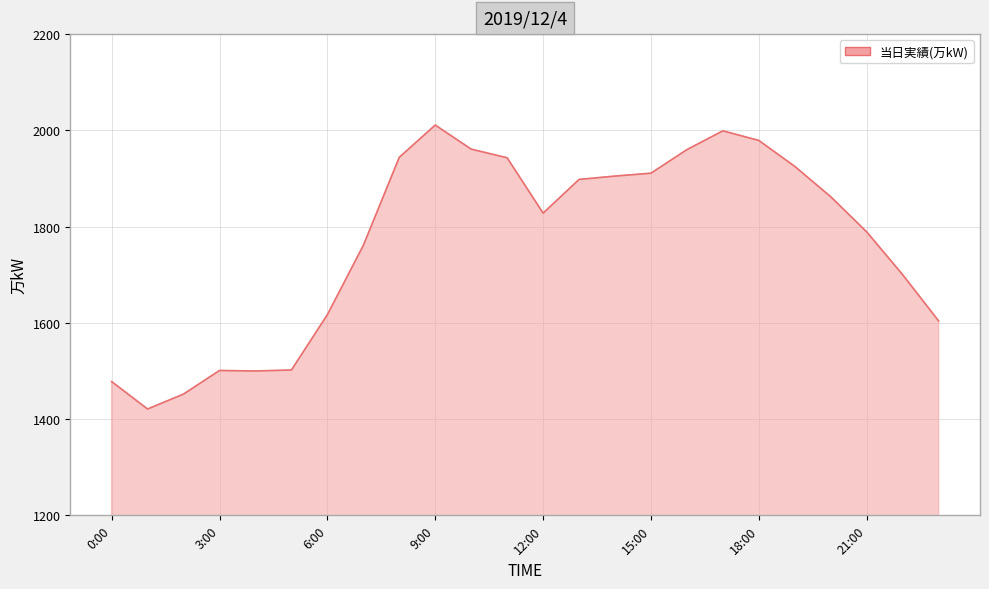

What is the maximum value shown in the chart?

2011